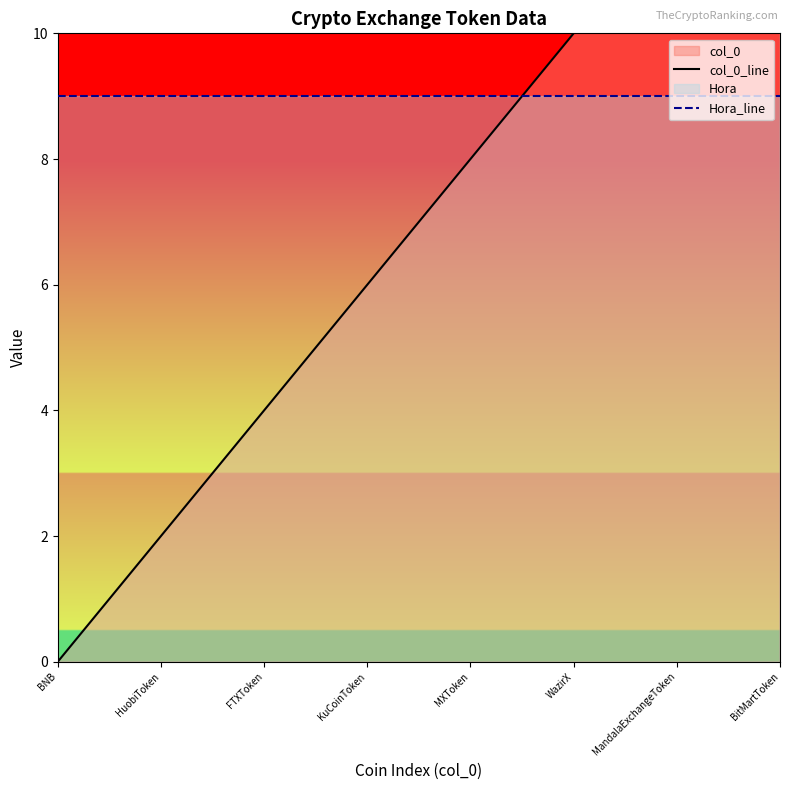

True or false: Hora_line has more than 2 interior local peaks.

False